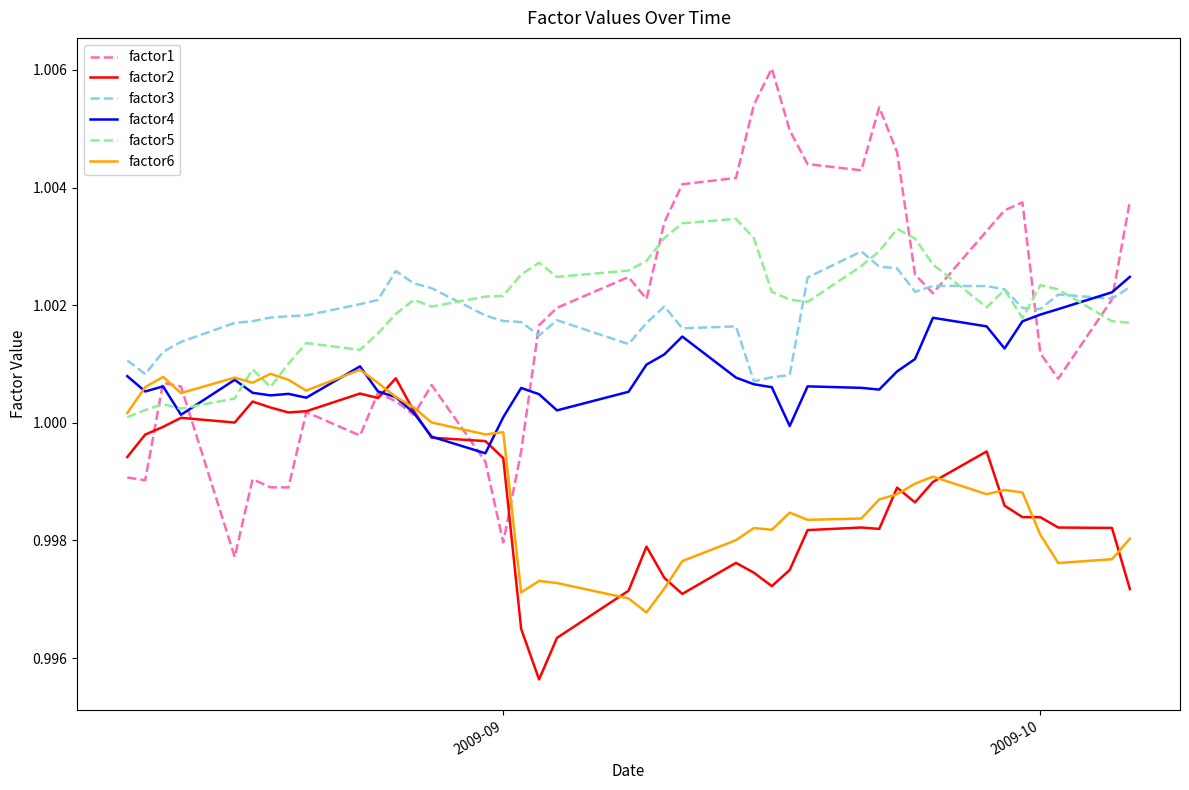

Does the chart display data point markers on the line(s)?

No